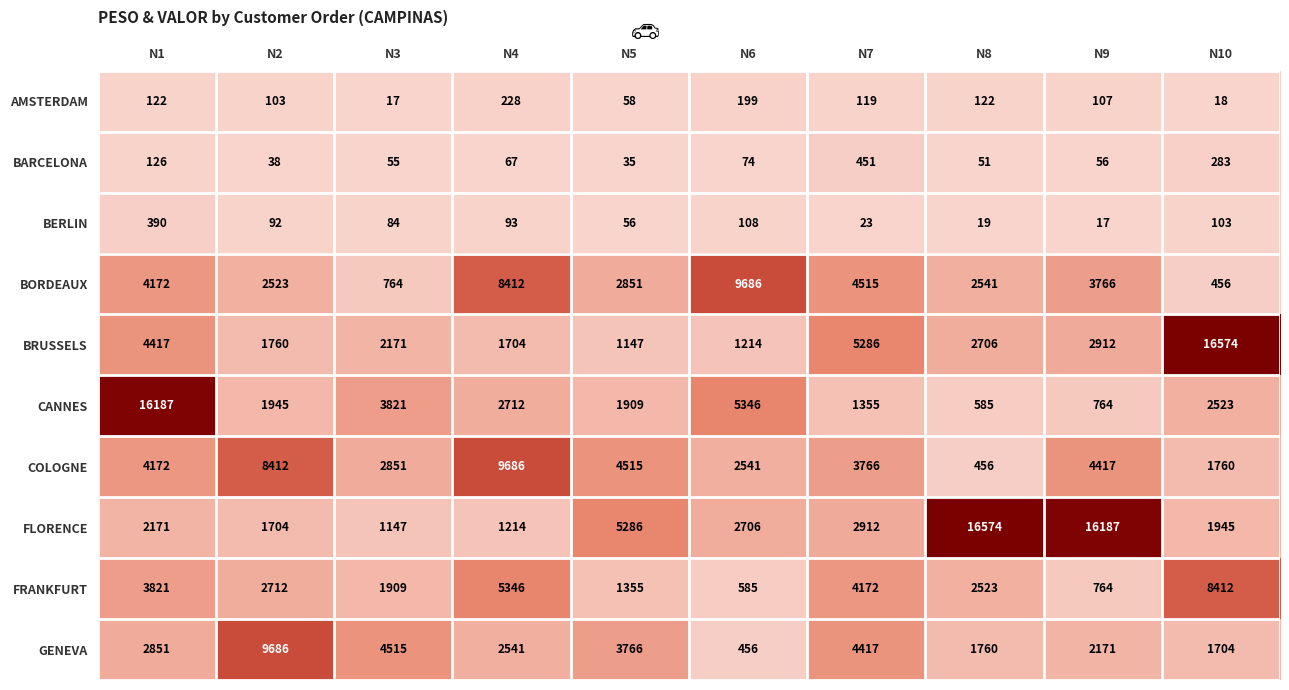

What is the difference between the second highest and minimum values in the FLORENCE series?

15040